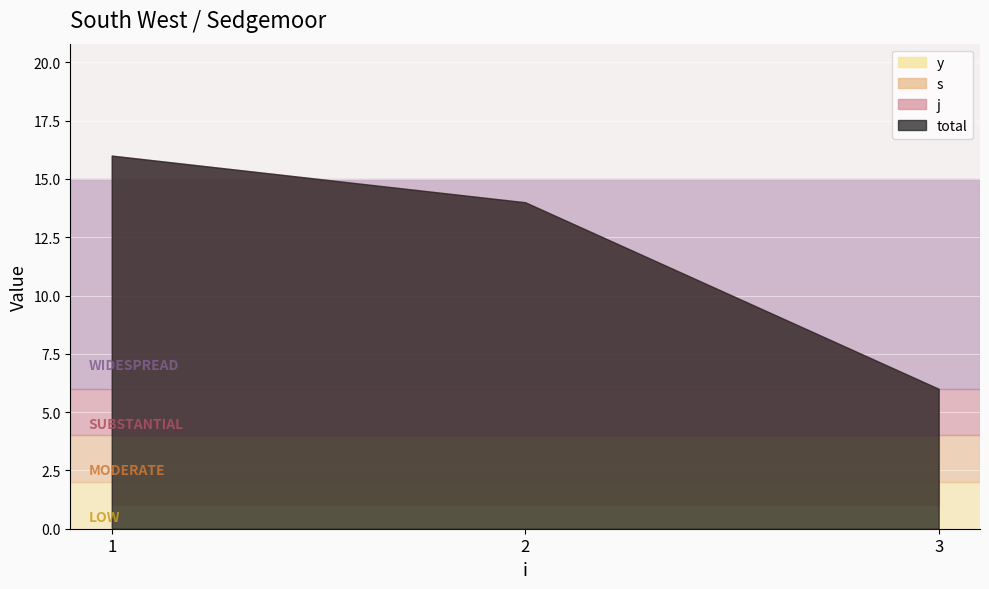

True or false: s and j intersect in this chart.

False